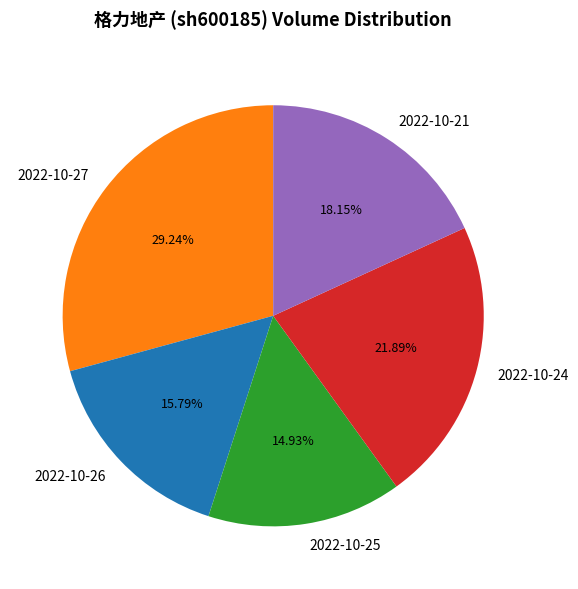

What is the ratio of the value at 2022-10-24 to the value at 2022-10-26?

1.4